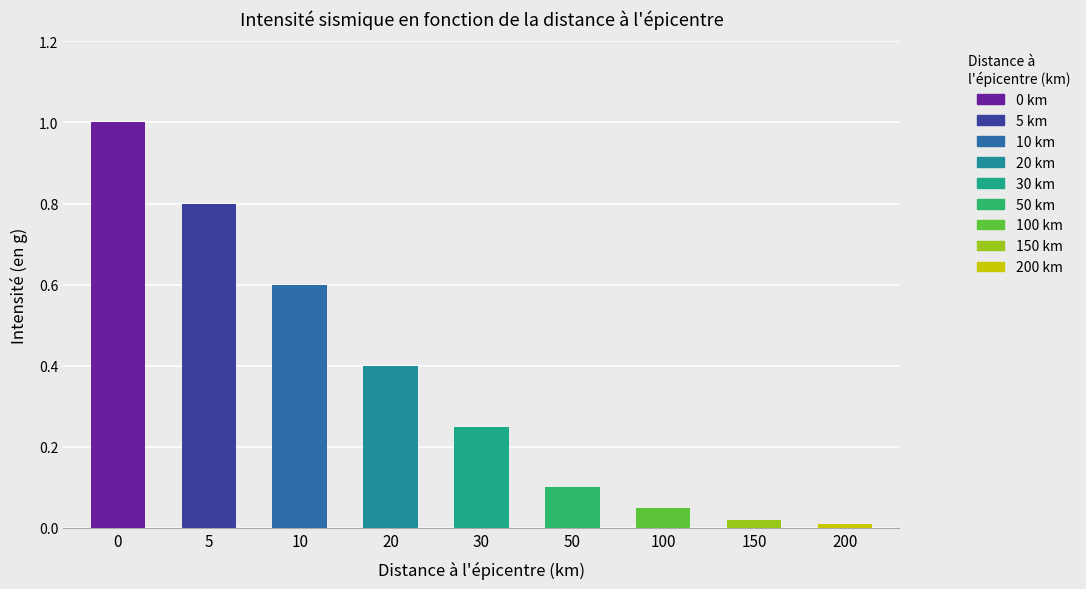

What is the difference between the maximum and minimum values?

1.0